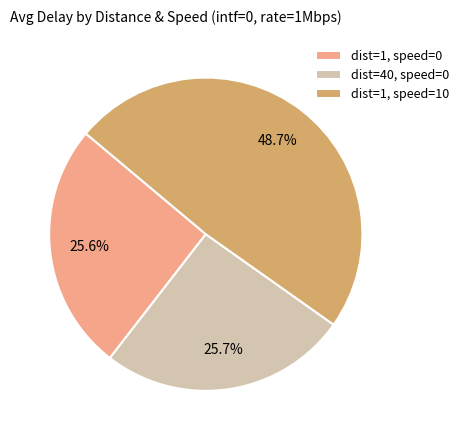

What is the largest slice in the pie chart?

dist=1, speed=10